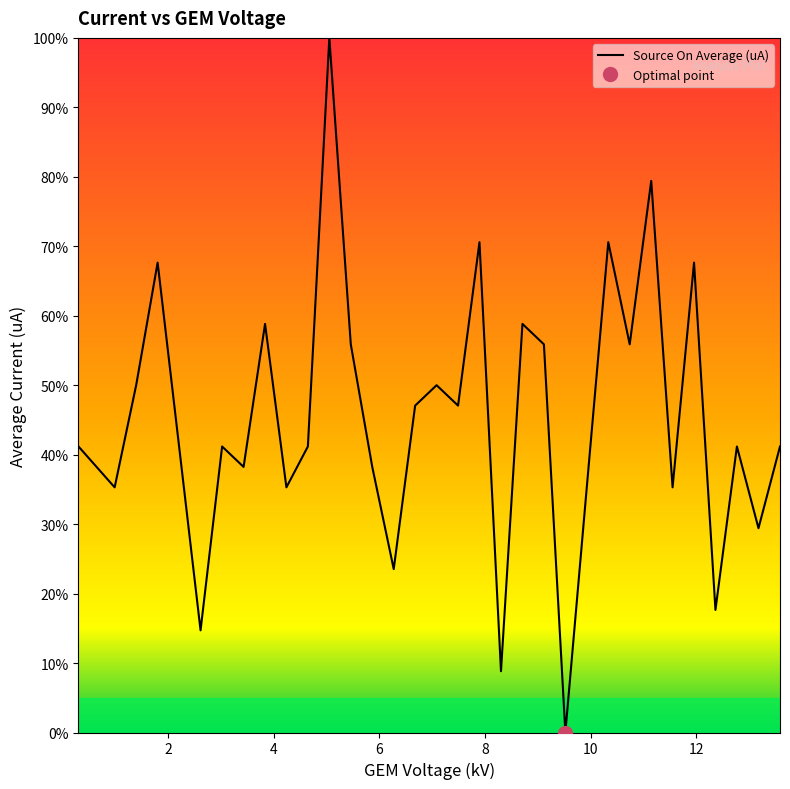

What is the greatest value displayed?

100.0